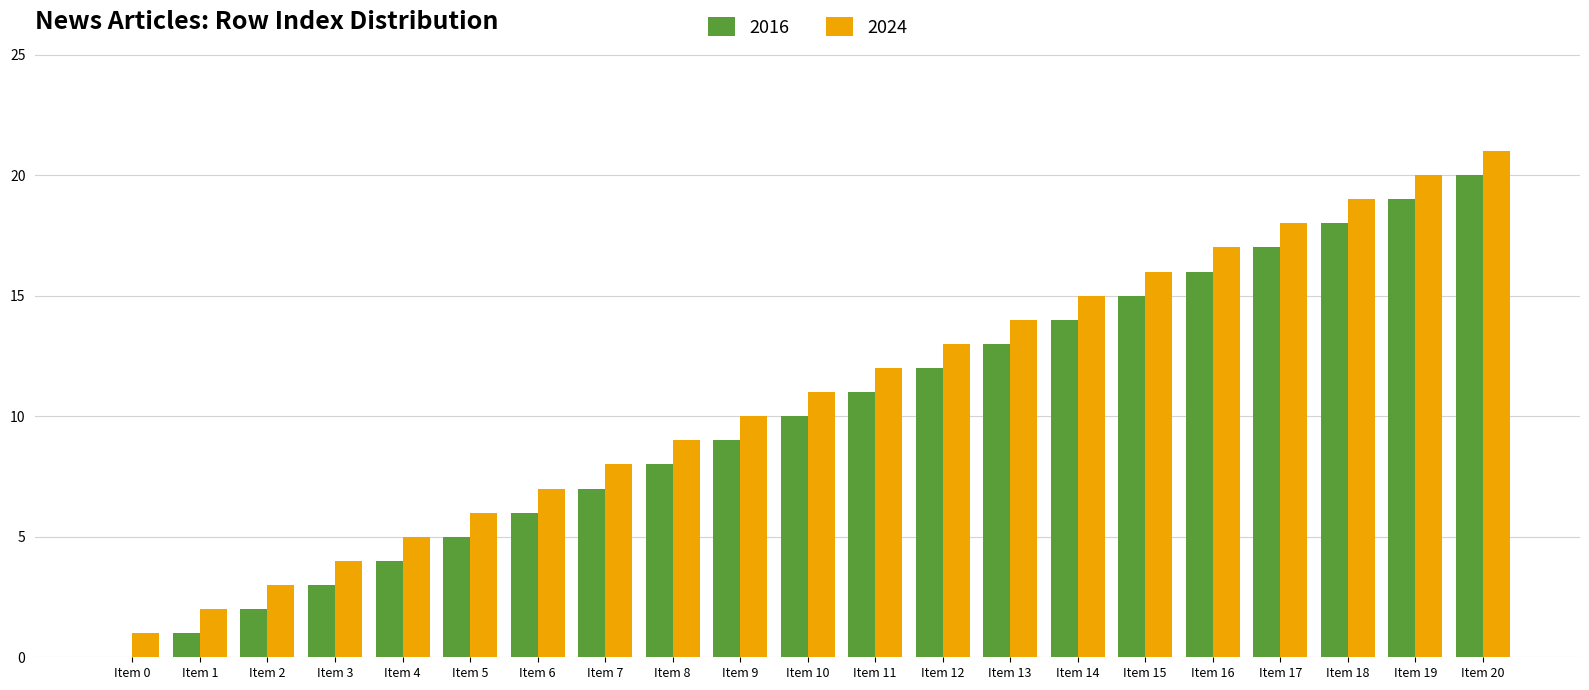

Is the value of 2024 at Item 19 greater than the value of 2016 at Item 13?

Yes